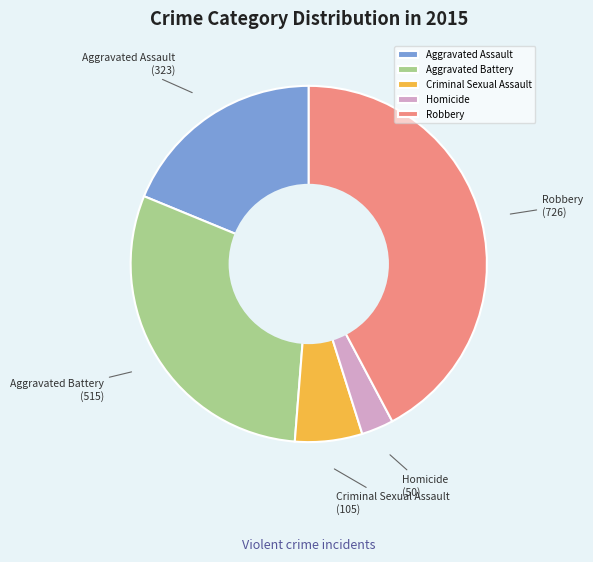

Do Aggravated Assault and Robbery together represent more than half of the pie?

Yes